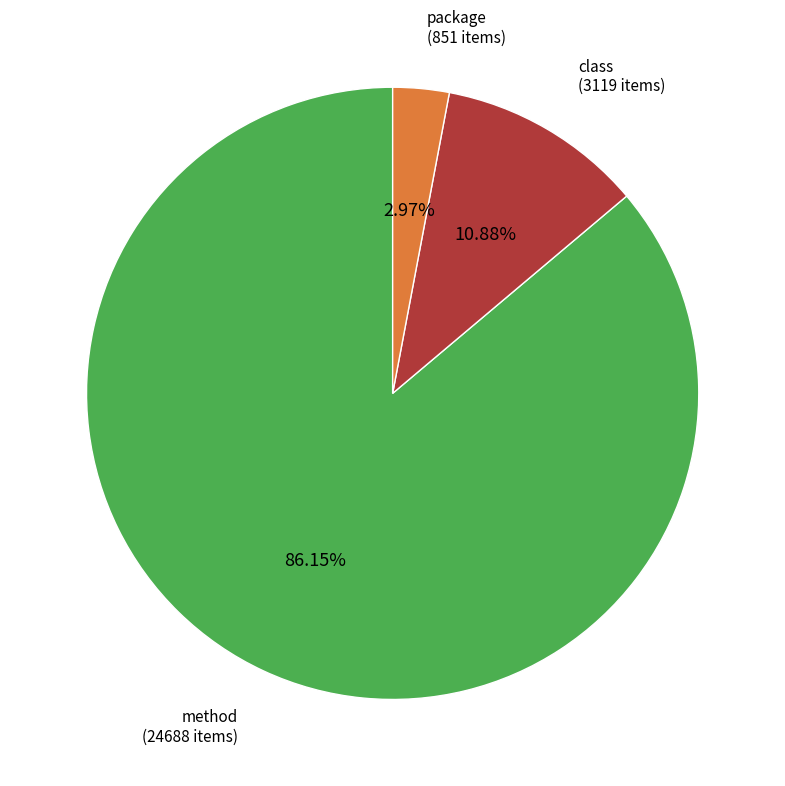

What is the largest slice in the pie chart?

method